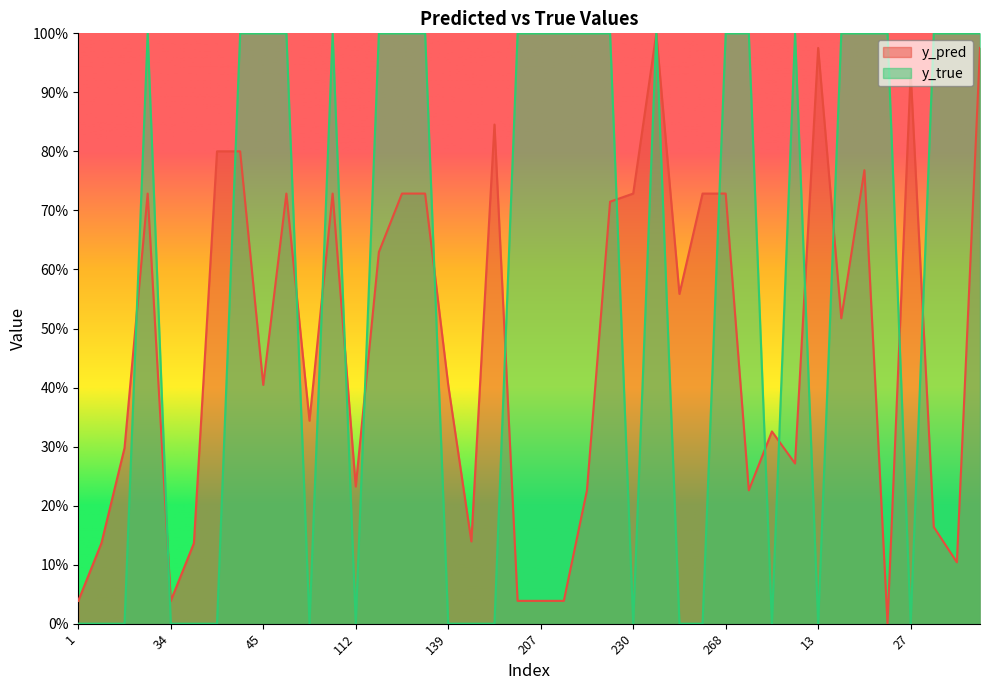

Which series changed the most between 127 and 188?

y_true